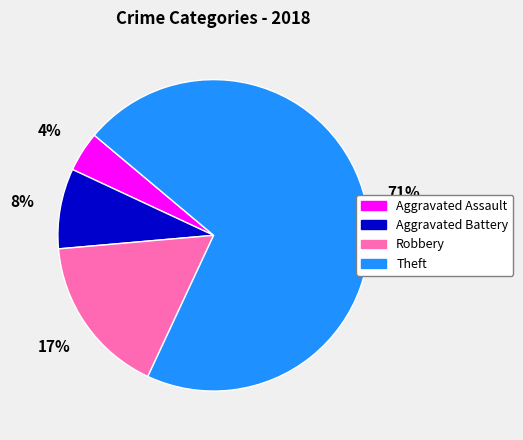

To the nearest percent, what portion does Aggravated Battery represent?

8%